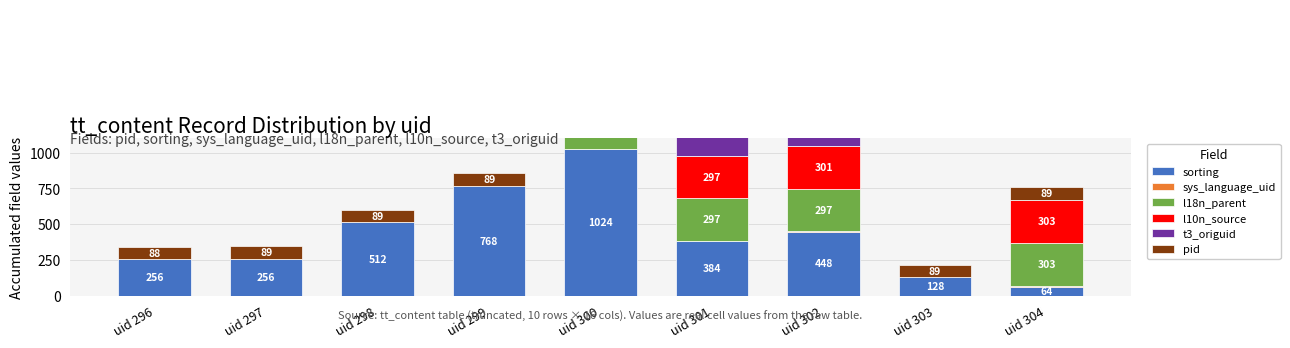

Which series changed the most between uid 303 and uid 304?

l18n_parent